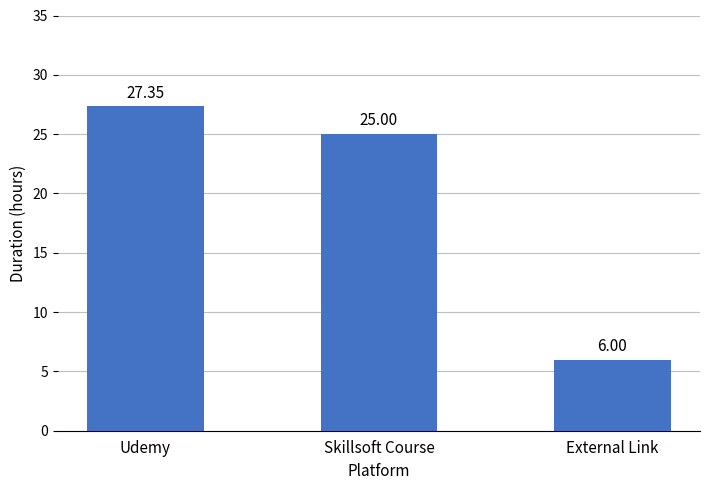

How many distinct data groups are displayed?

1